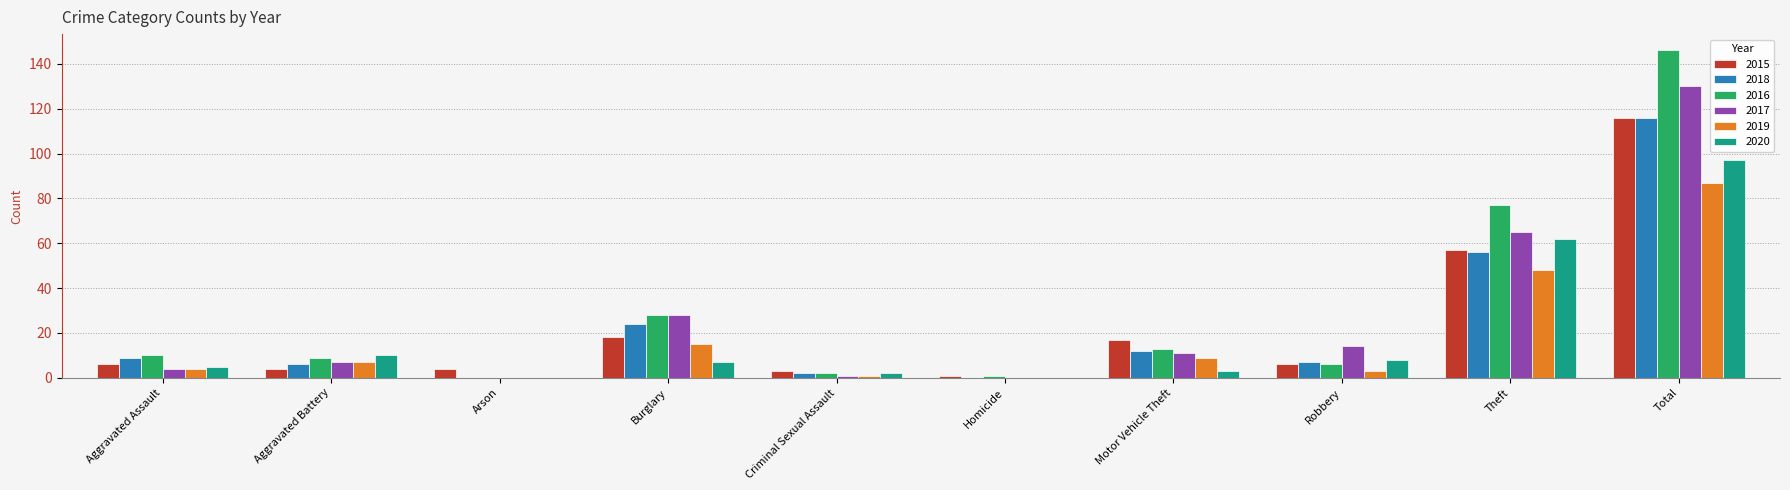

Is the value of 2016 at Aggravated Battery greater than the value of 2018 at Criminal Sexual Assault?

Yes